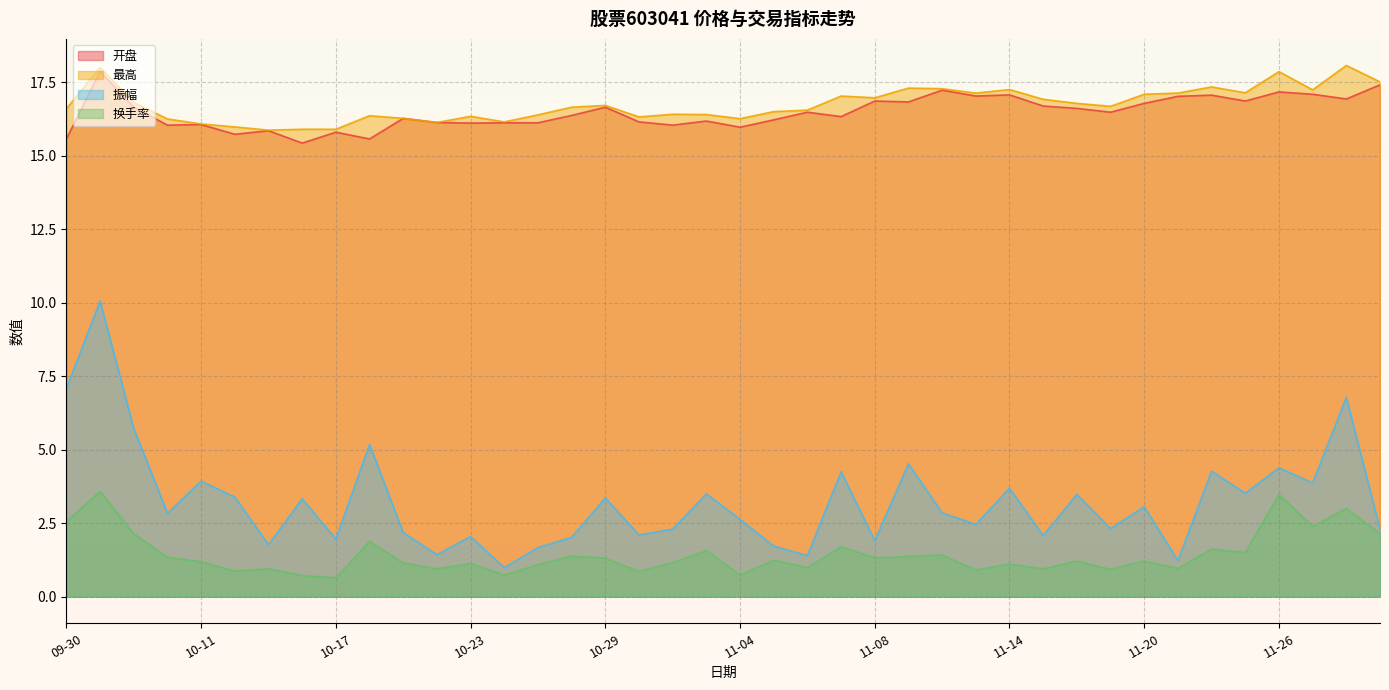

True or false: 开盘 and 振幅 intersect in this chart.

False